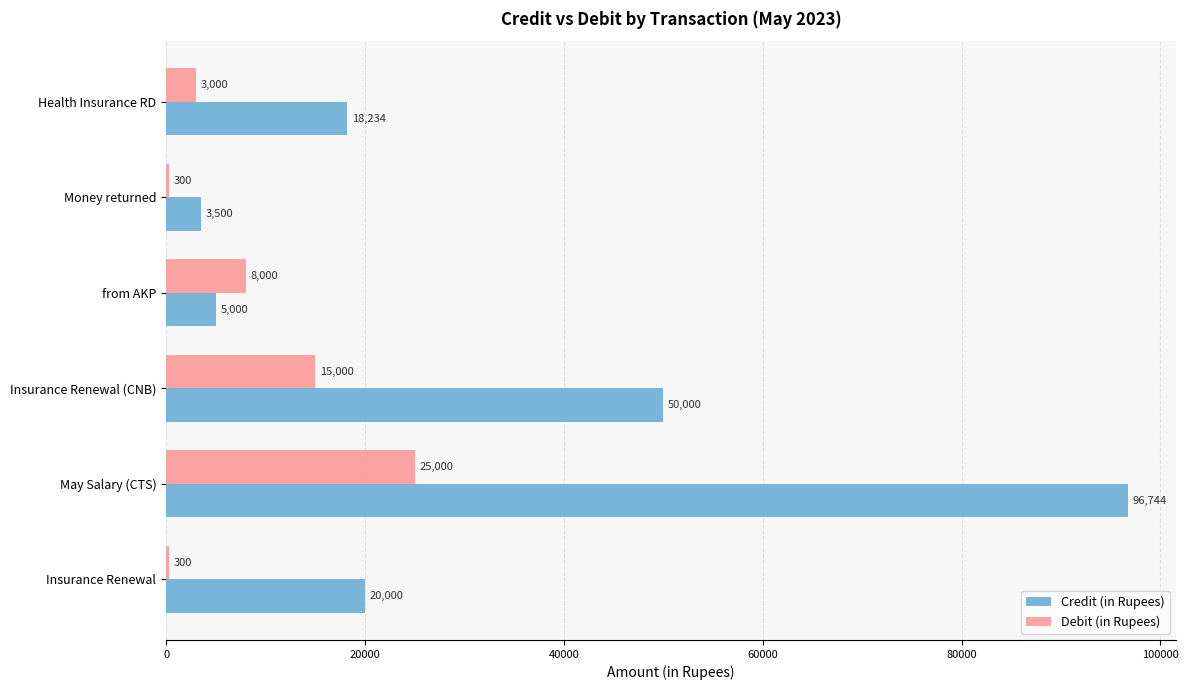

The Credit (in Rupees) series shows 50000 at Insurance Renewal (CNB). True or false?

True